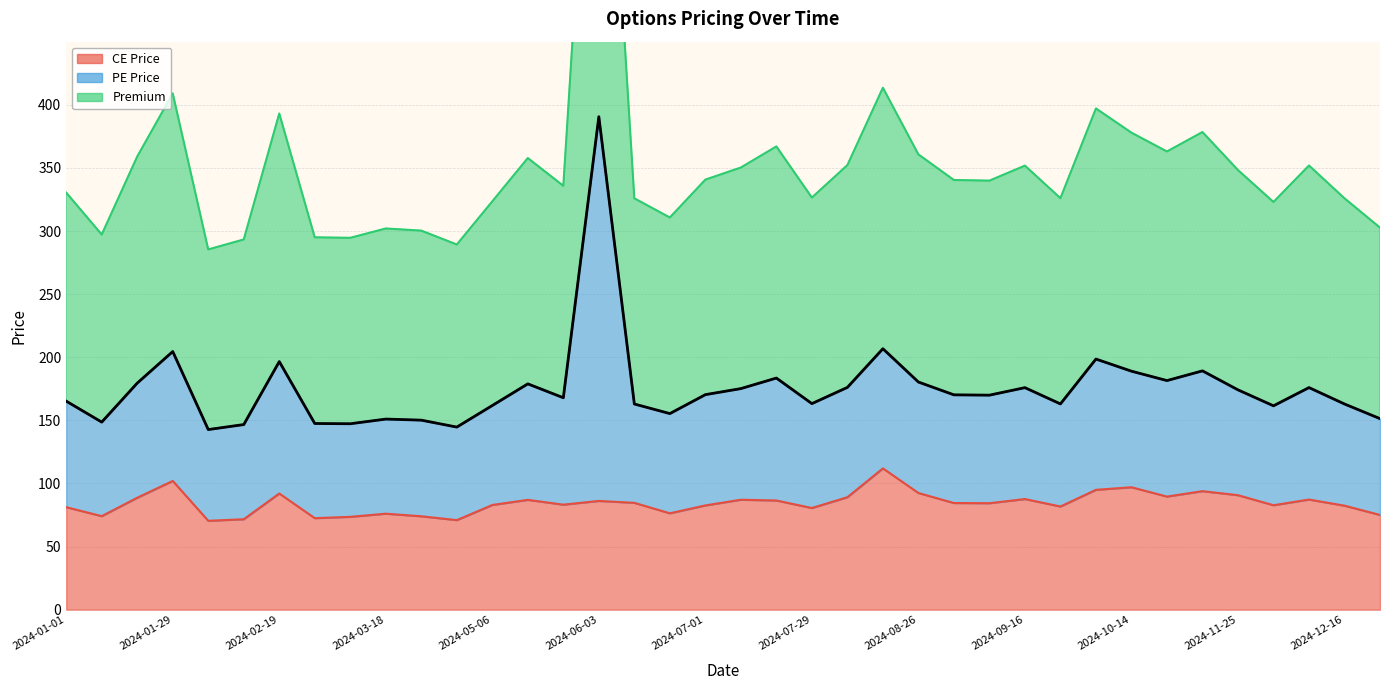

What is the value of the Premium point at the 11th from the left?

150.2